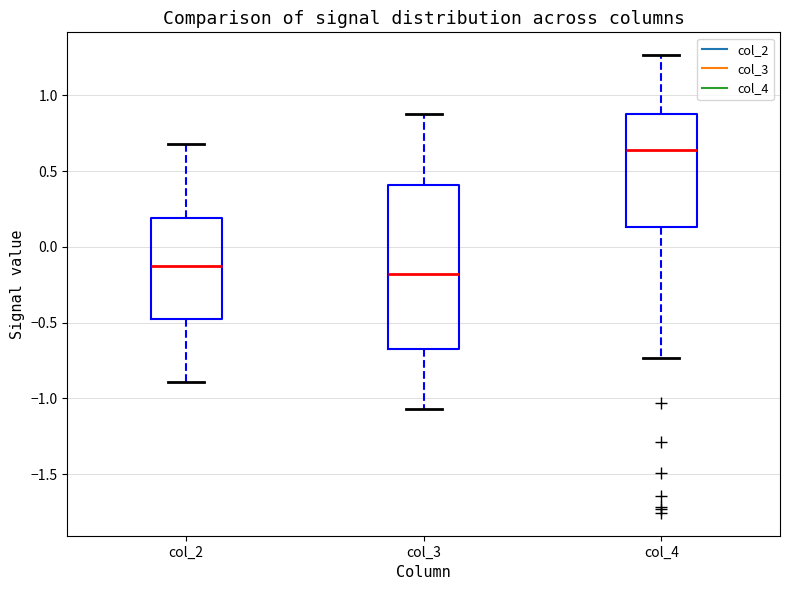

Where does the upper whisker of the box for col_4 end on the y-axis? The values are not printed on the chart, so give them approximately, as read against the axis.

1.25